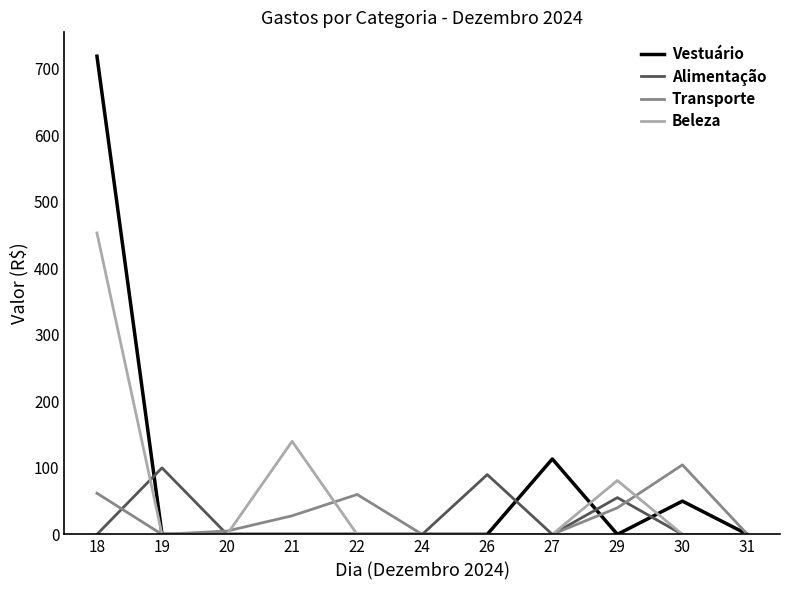

Which series changed the most between 20 and 29?

Beleza